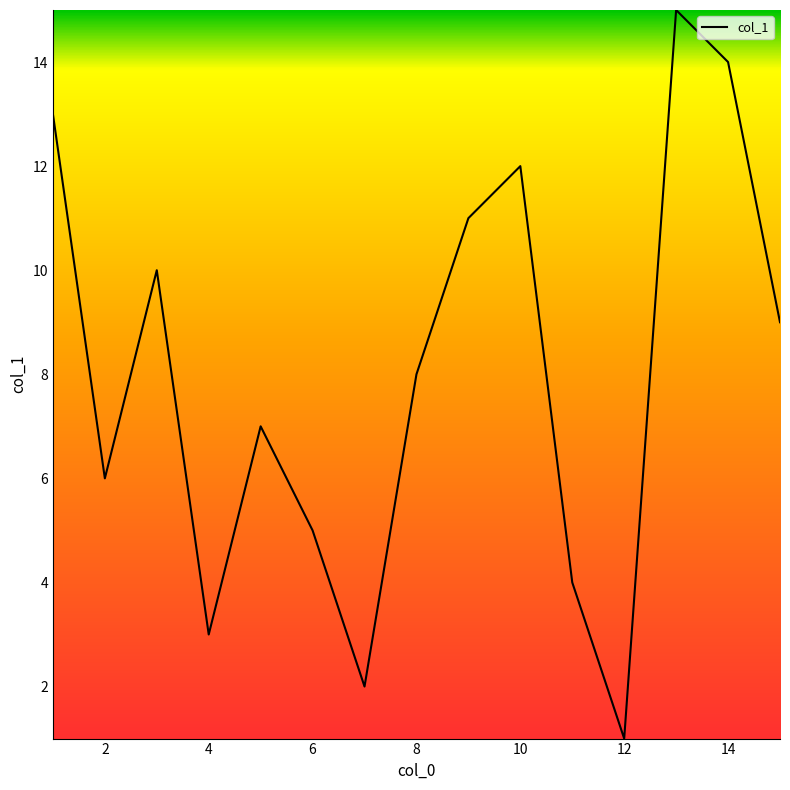

What is the difference between the maximum and minimum values?

14